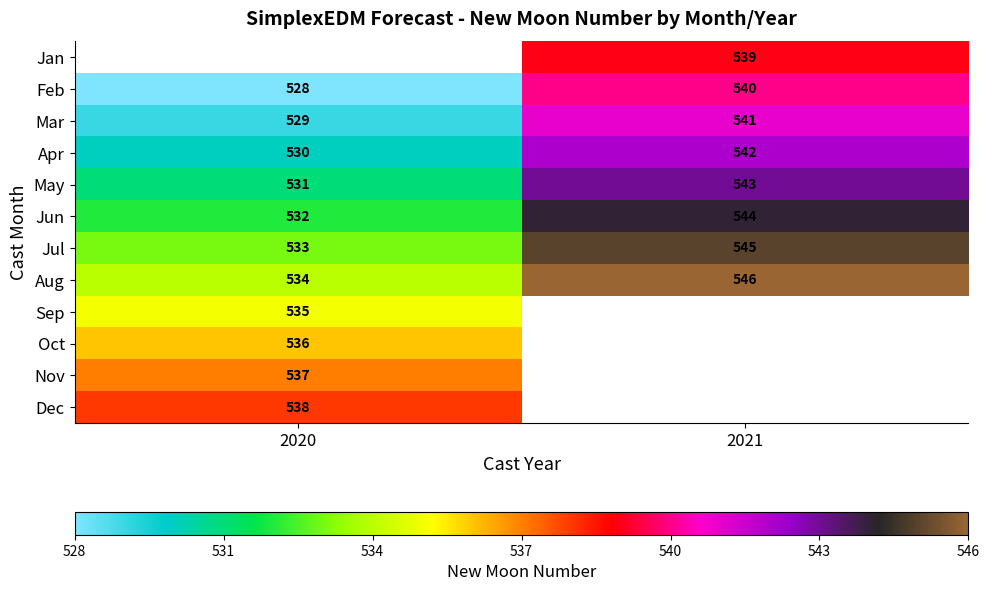

Rank the categories by Apr value from highest to lowest.

2021, 2020